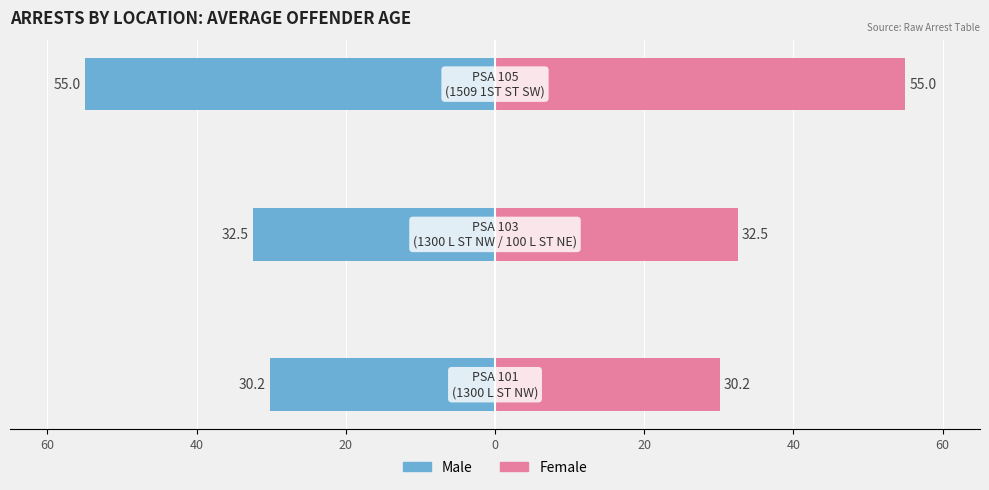

Which series has the widest spread of values?

Male